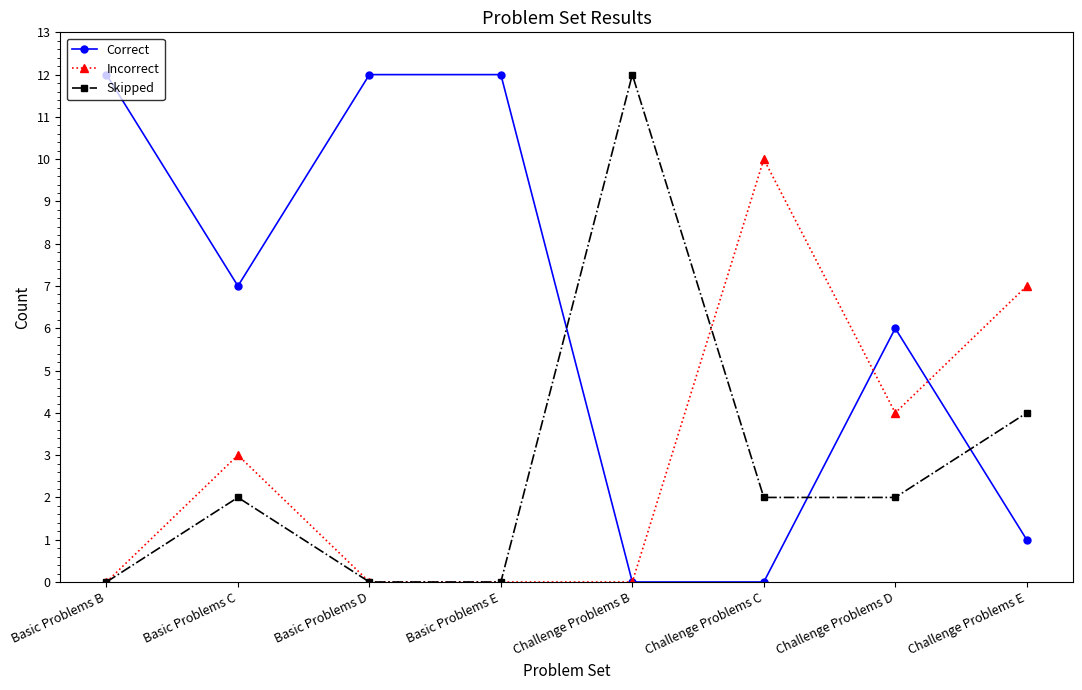

What is the total value across all series at Challenge Problems C?

12